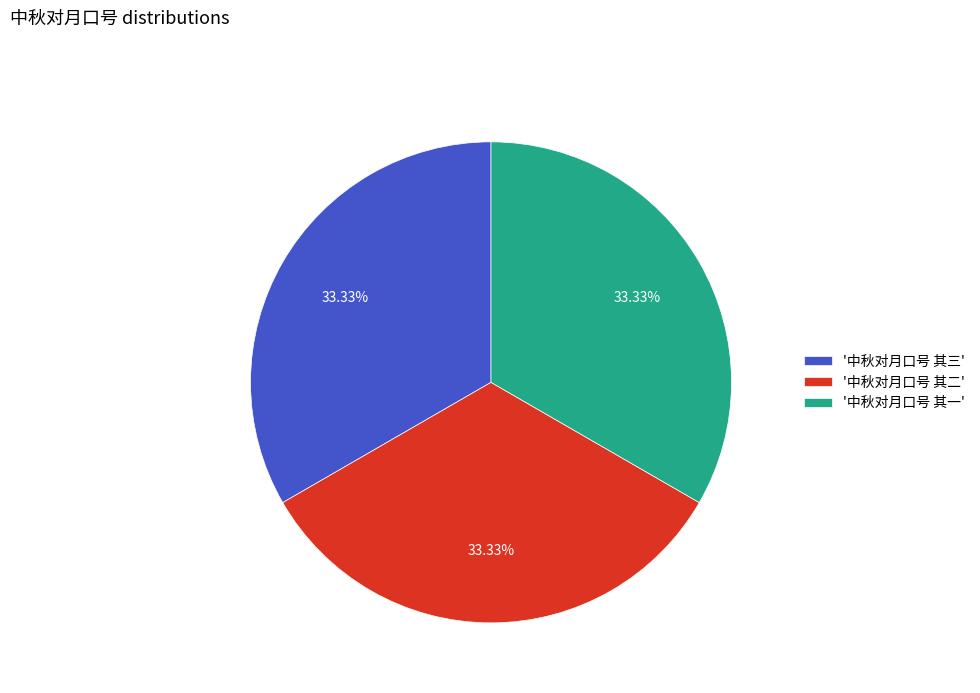

Combined, do '中秋对月口号 其二' and '中秋对月口号 其三' account for over 50%?

Yes